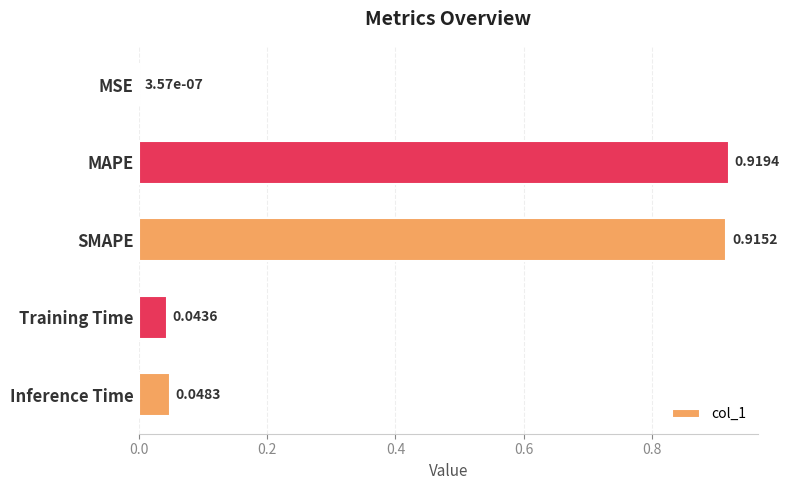

What is the sum of all values?

1.9